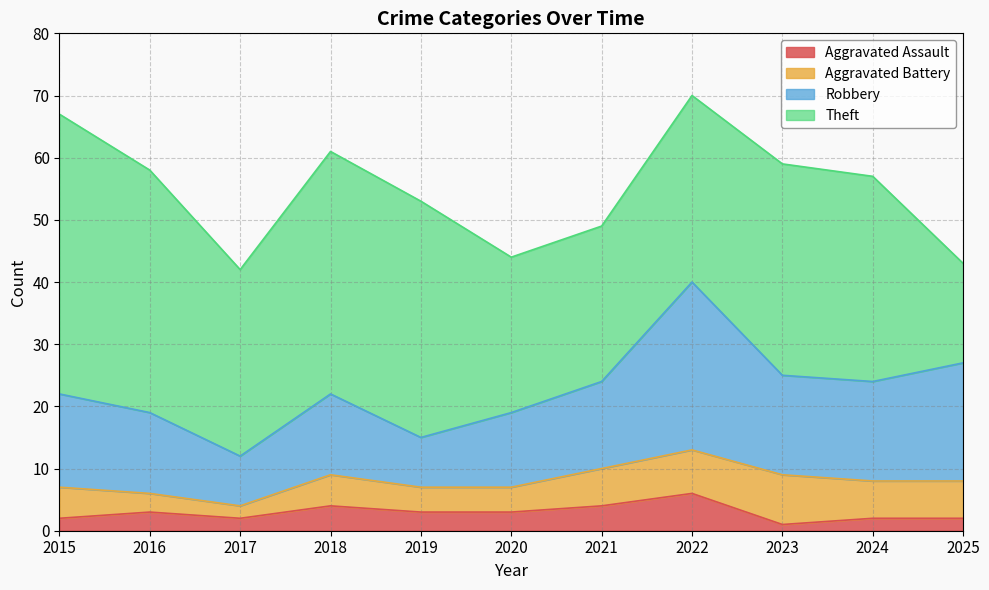

What is the sum of the Aggravated Assault values at 2022 and 2024?

8